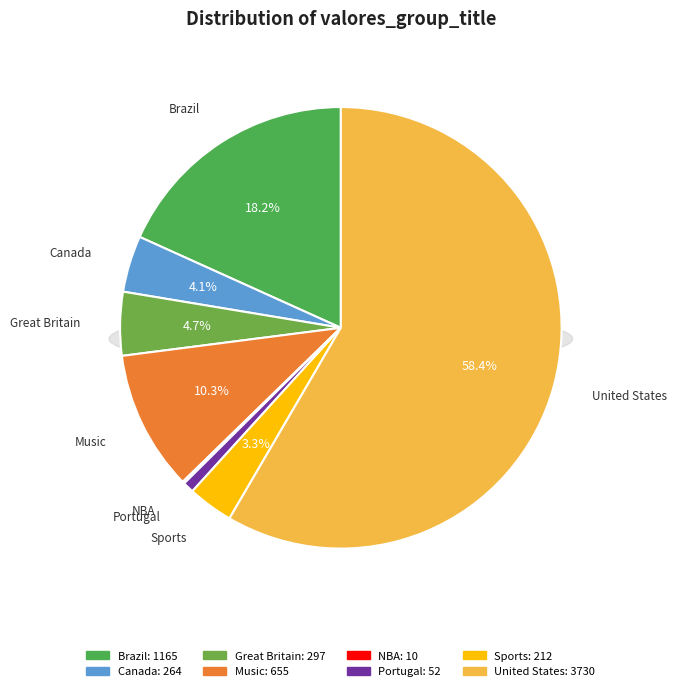

Is there any slice that represents more than half of the pie?

Yes